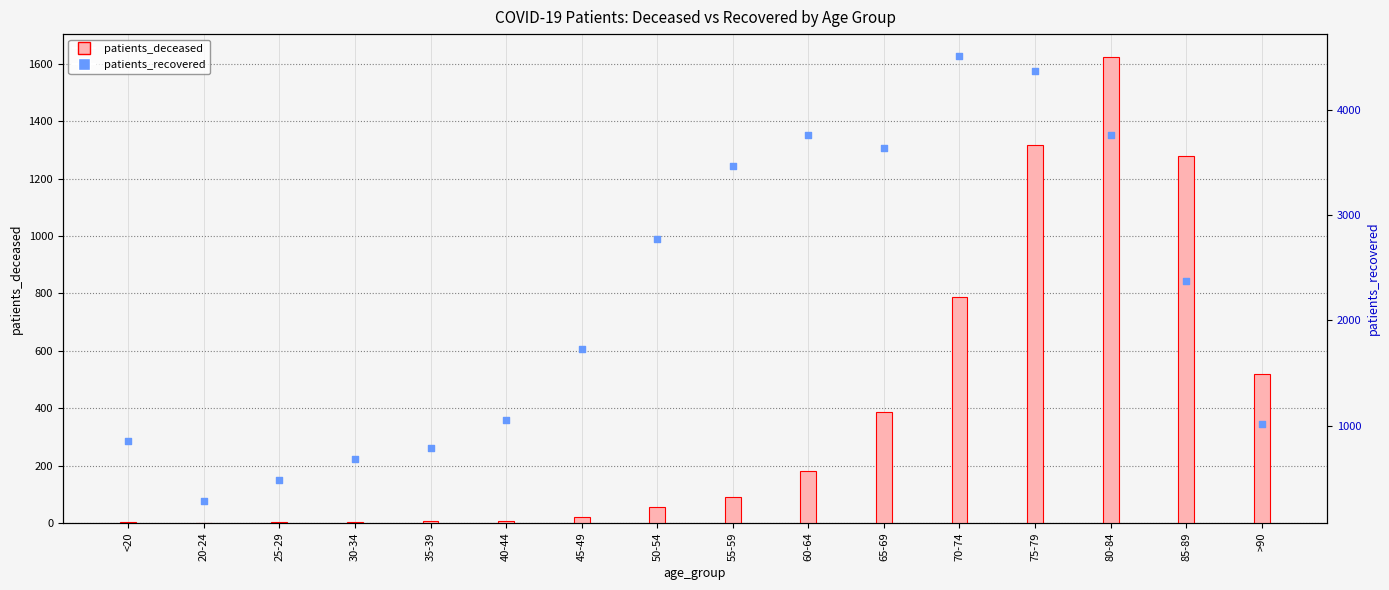

Which series has the widest spread of Y values?

patients_recovered